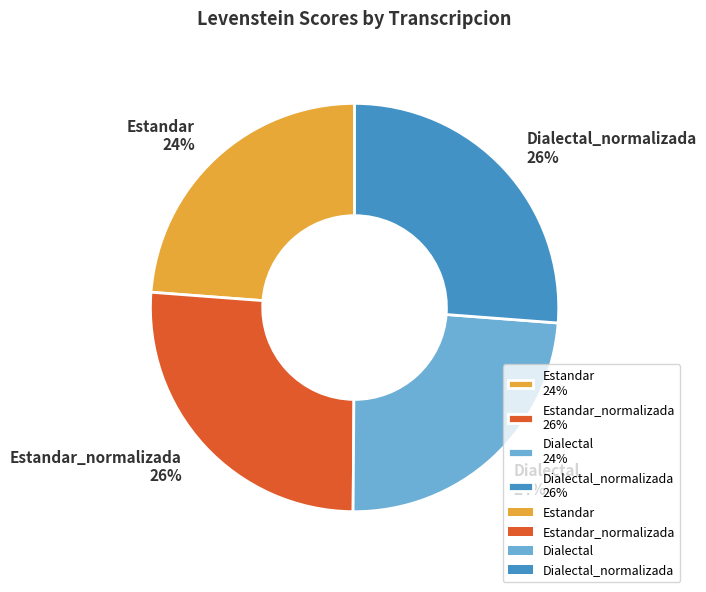

Is it true that Dialectal_normalizada 26% is 26% of the pie?

True